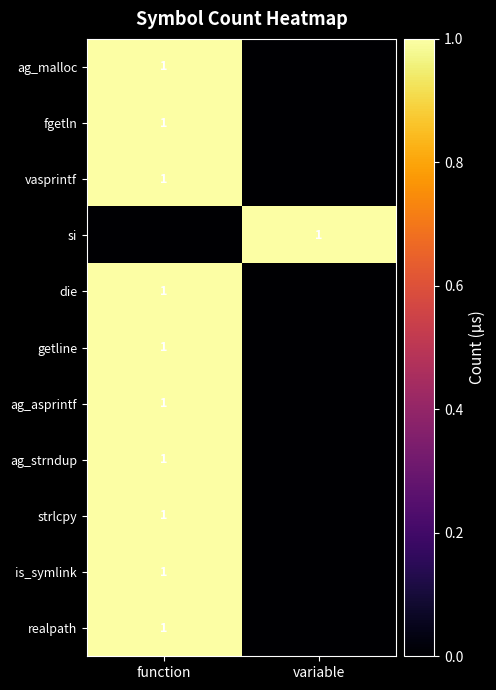

The value of ag_asprintf at function is 1. True or false?

True